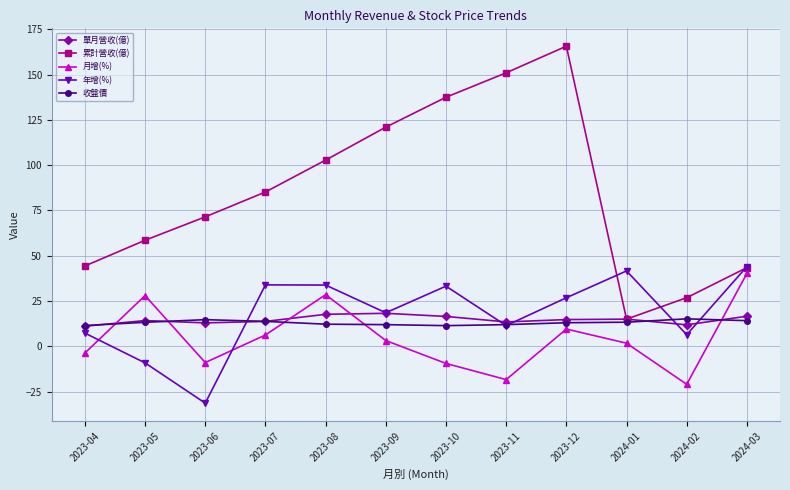

List the series in order of their peak value, highest first.

累計營收(億), 年增(%), 月增(%), 單月營收(億), 收盤價